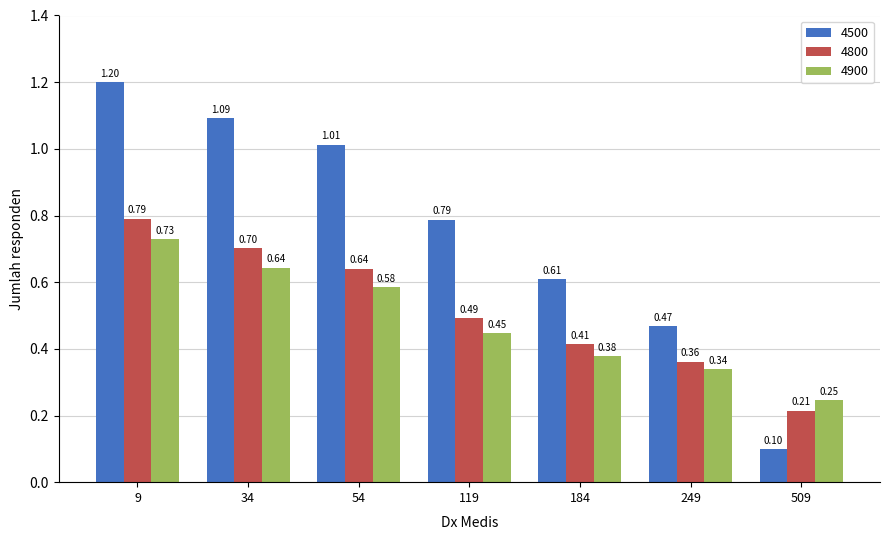

What is the sum of all 4500 values?

5.3